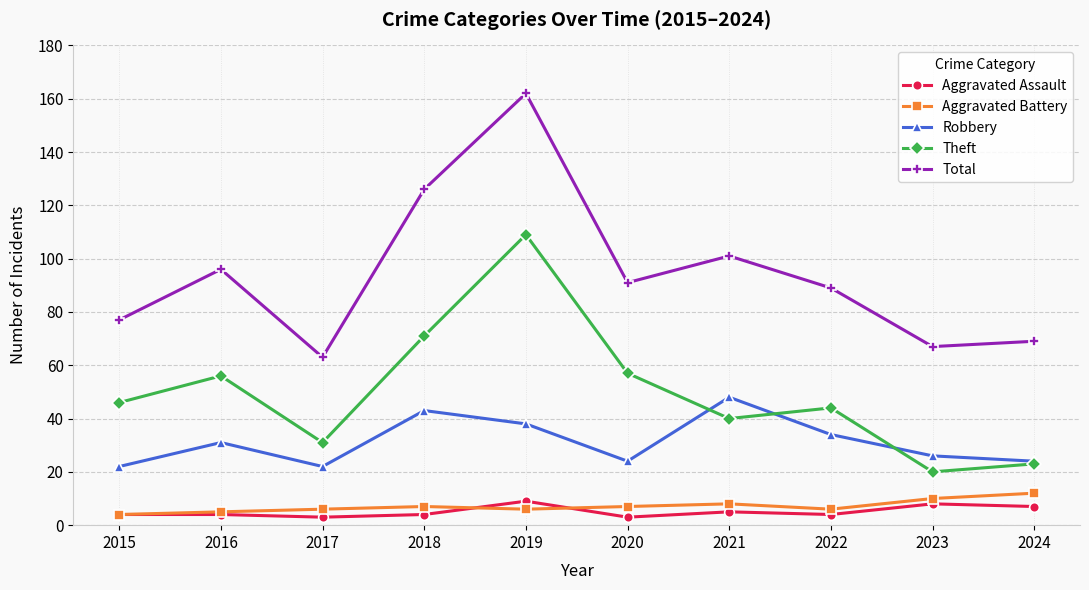

Where is the first local minimum for Robbery?

2017